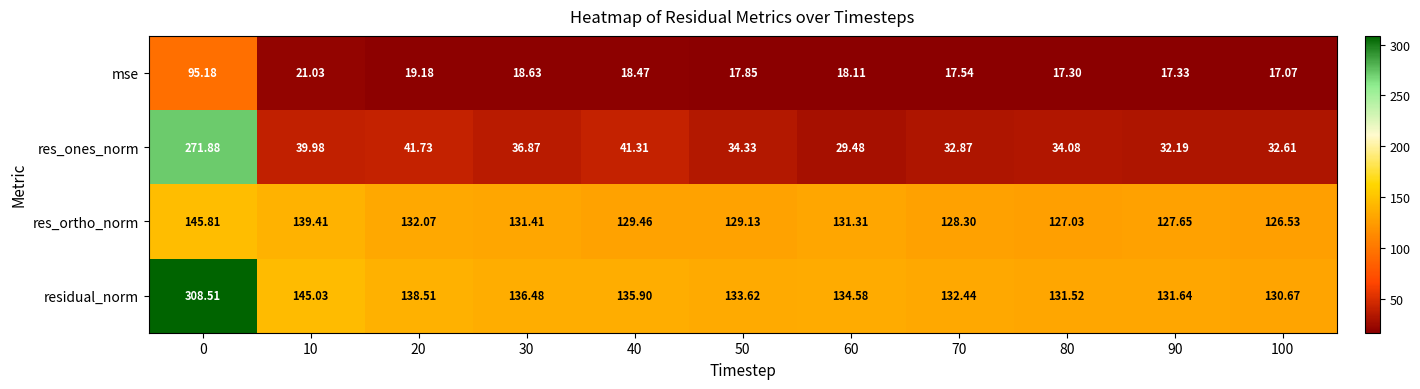

Which series has the largest total across all categories?

residual_norm